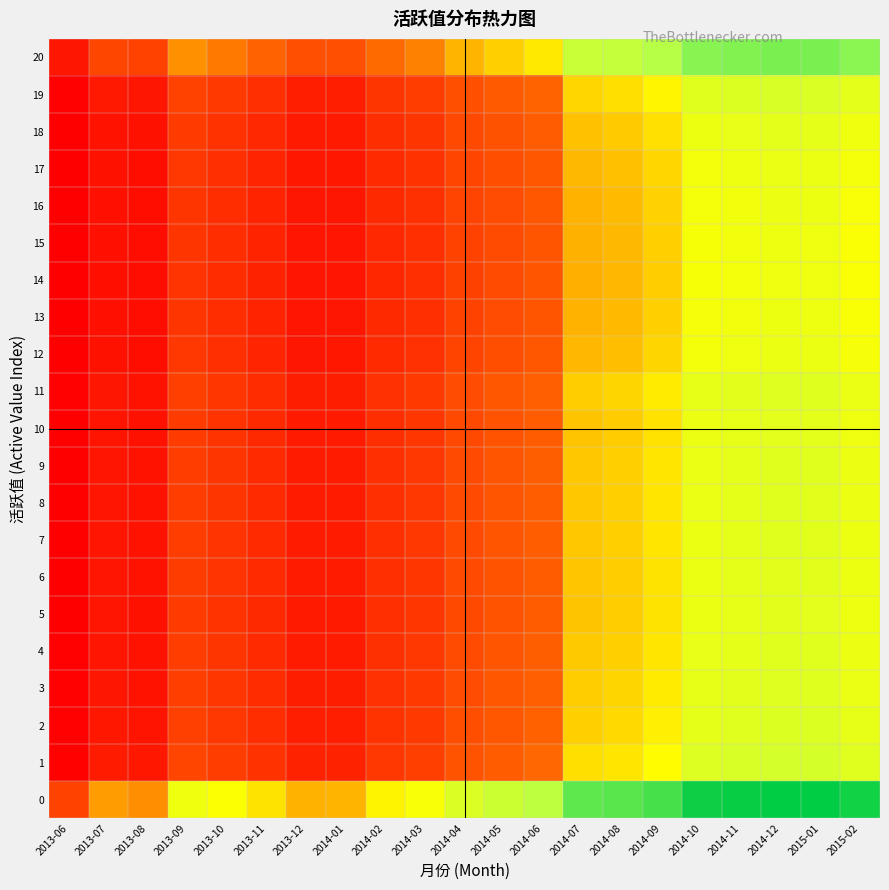

Which category has the highest value across all series?

2014-12